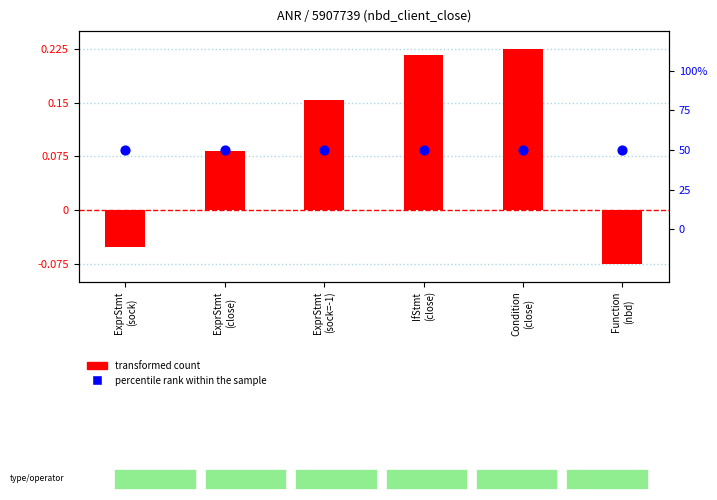

Which series contains the lowest Y value?

transformed count